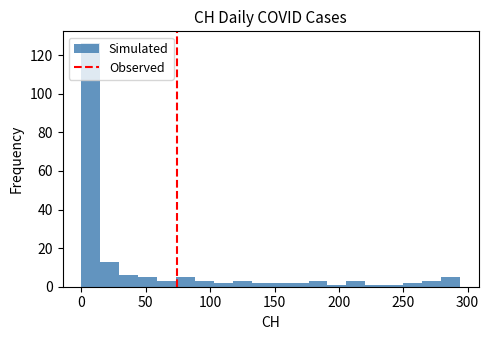

Around what value on the x-axis is the tallest bar? Give the approximate position of its centre, as read against the axis.

5